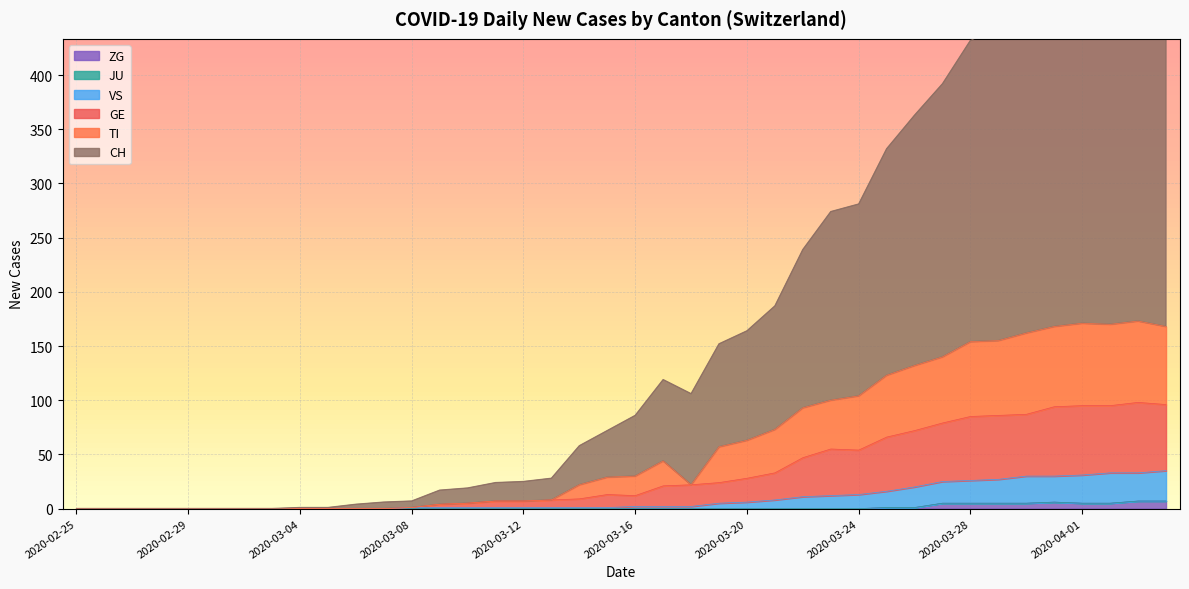

What is the approximate value of GE at 2020-03-18, to the nearest 10?

20